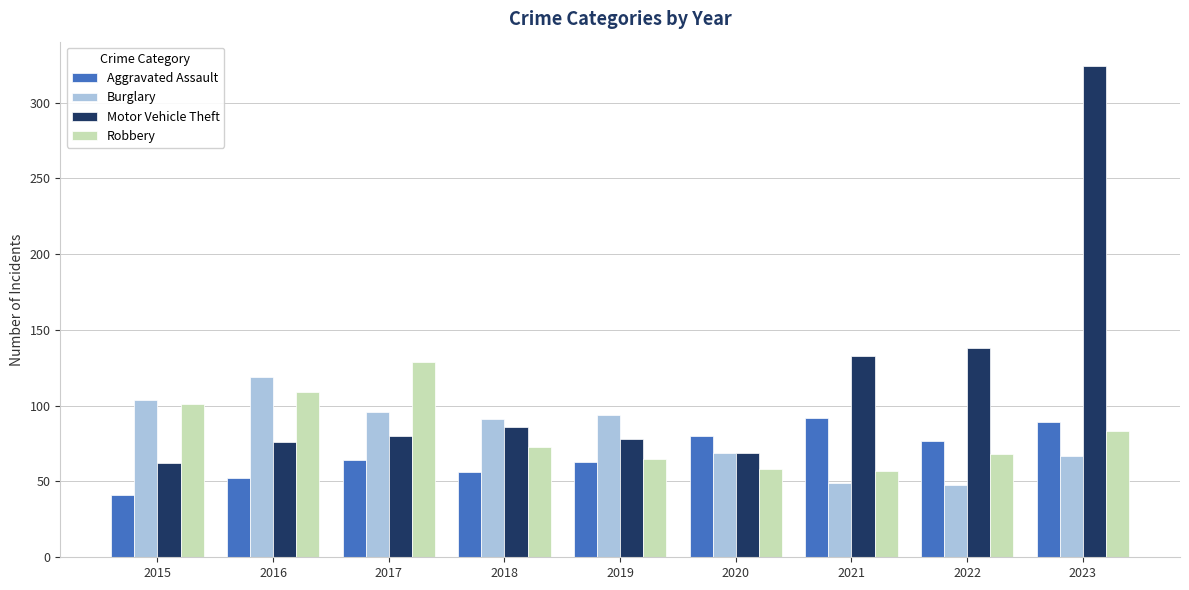

At which category is the sum across all series the highest?

2023